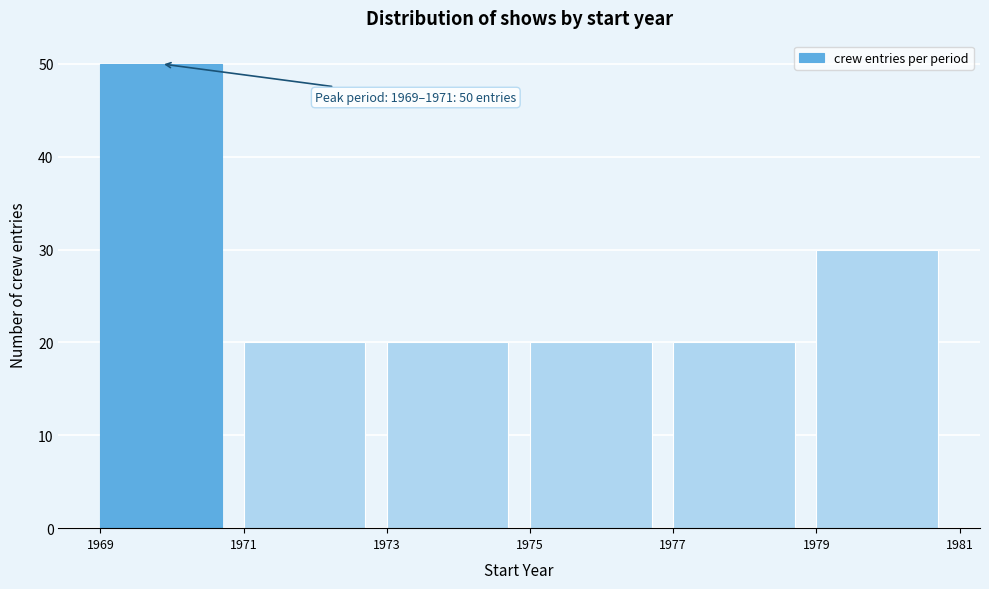

Which range on the x-axis has the tallest bar?

1969 to 1971